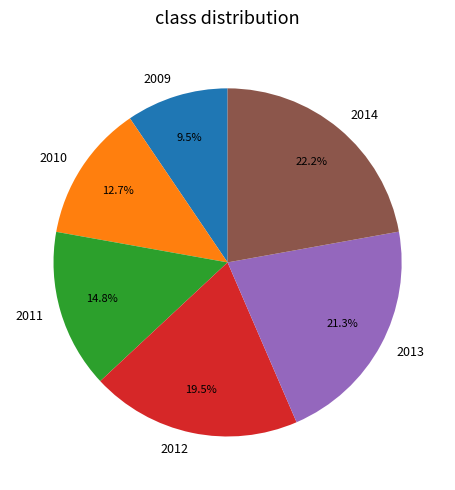

Which category has the smallest portion of the pie?

2009